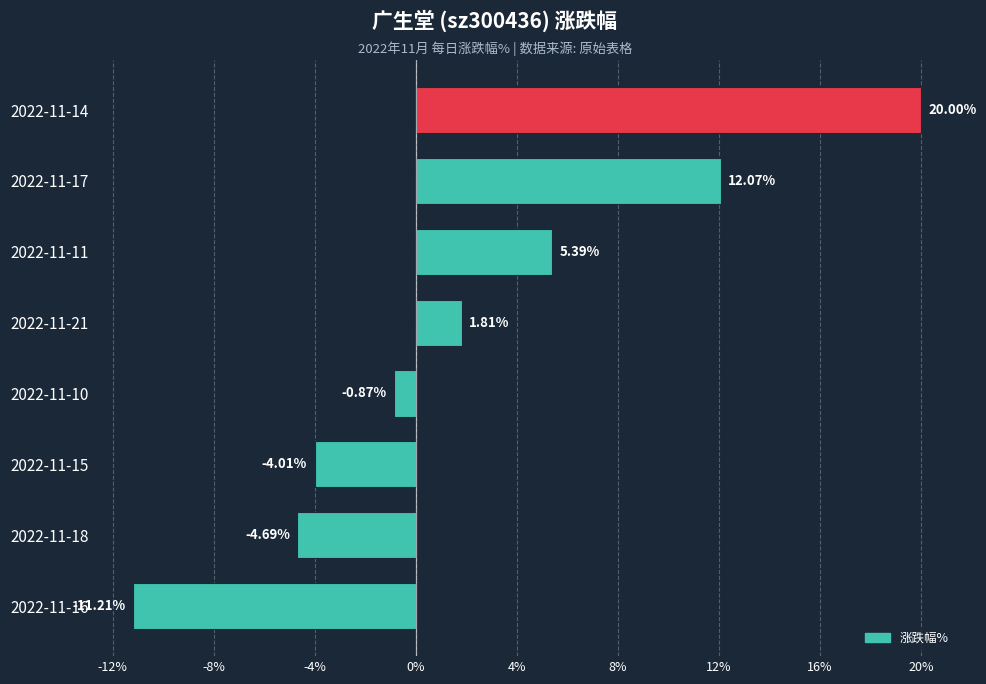

What is the change in value from 2022-11-16 to 2022-11-17?

+23.3